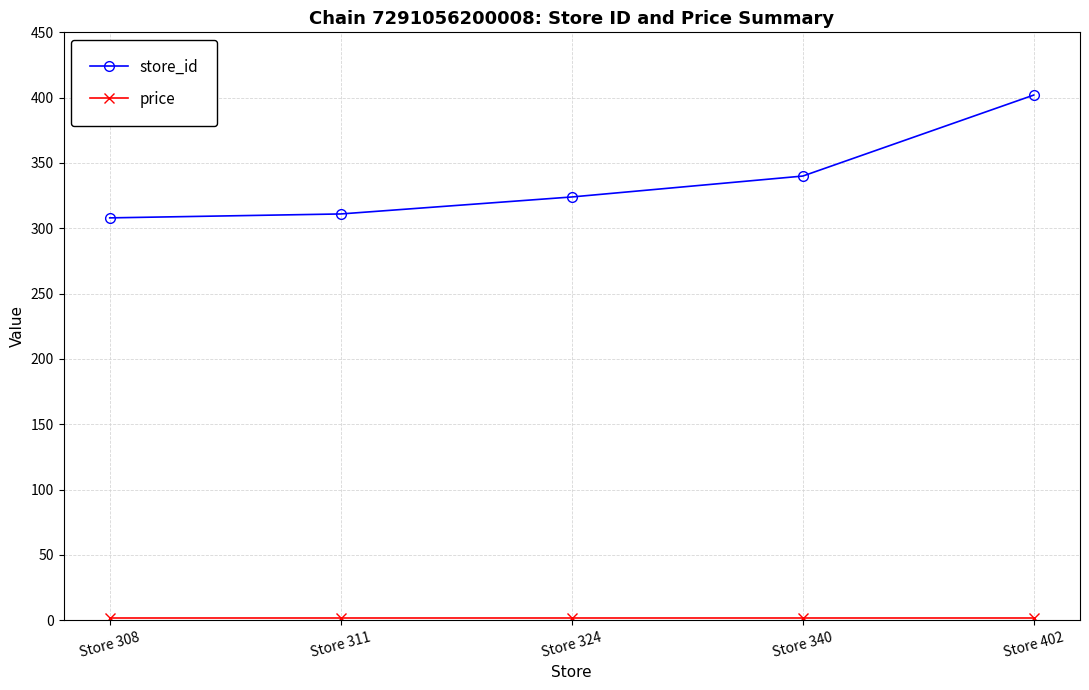

Which series has the widest spread of values?

store_id